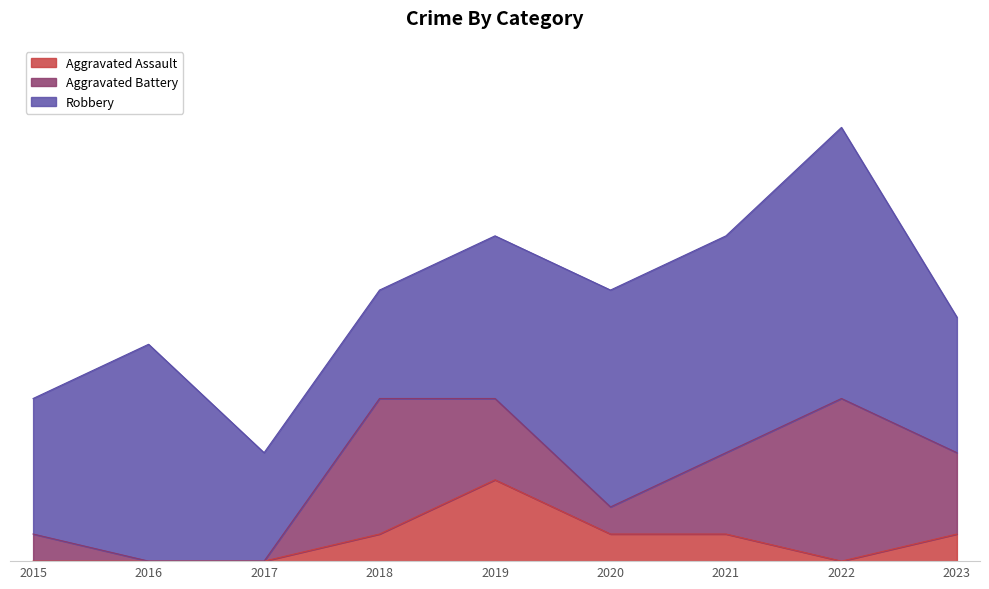

At which label is Aggravated Battery closest to 3?

2019